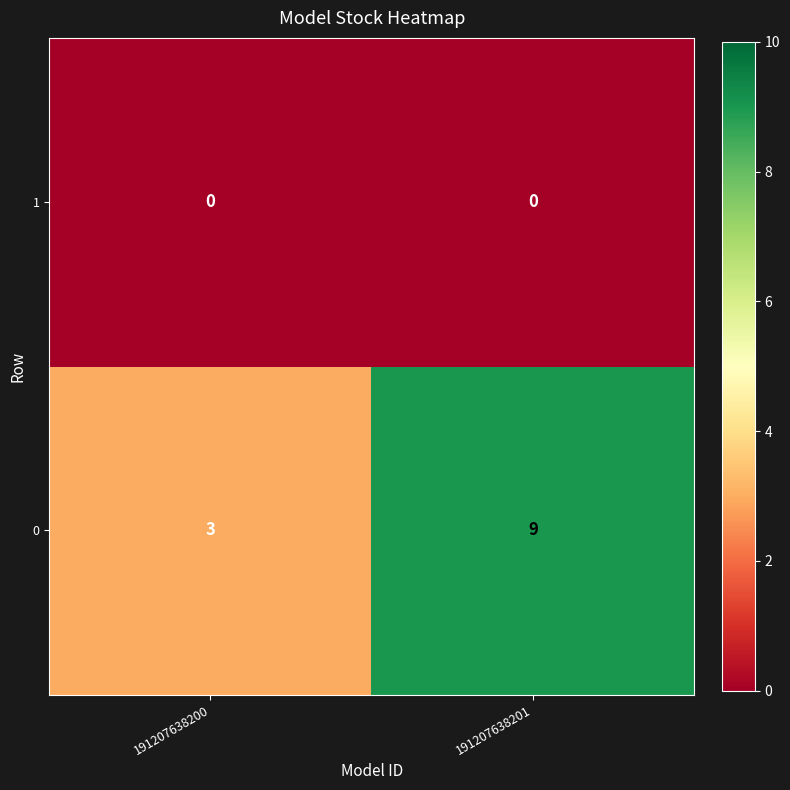

The 0 series shows 3 at 191207638201. True or false?

False